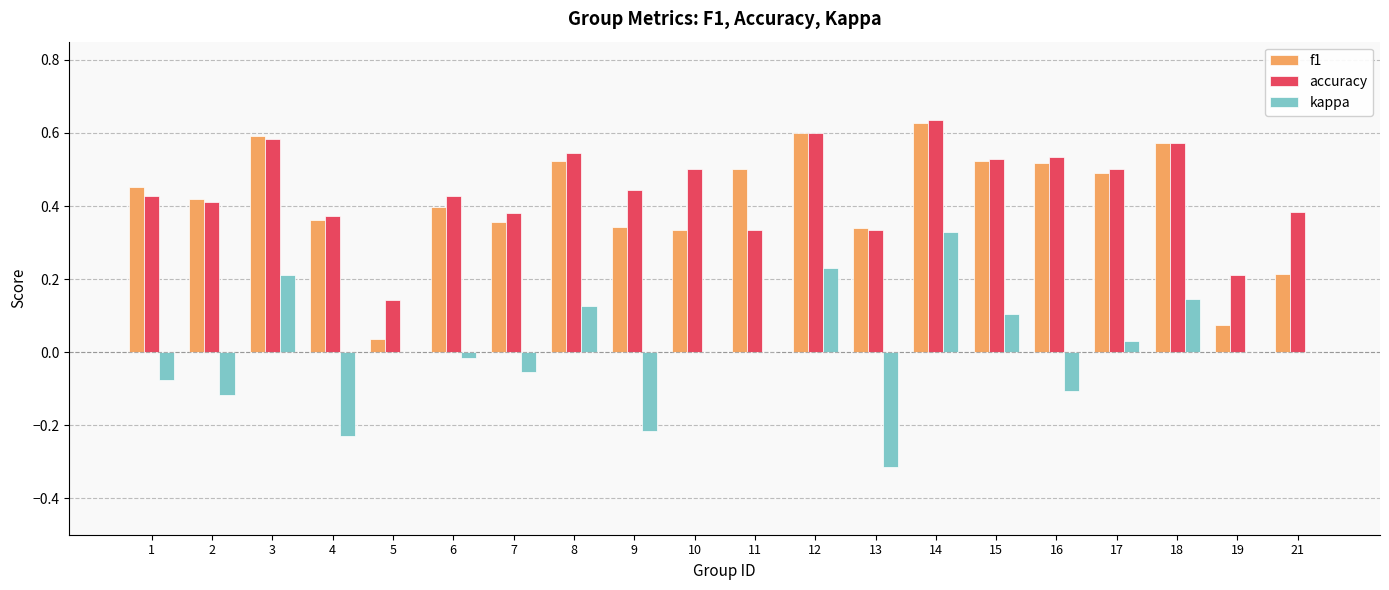

The value of f1 at 7 is 0.6. True or false?

False